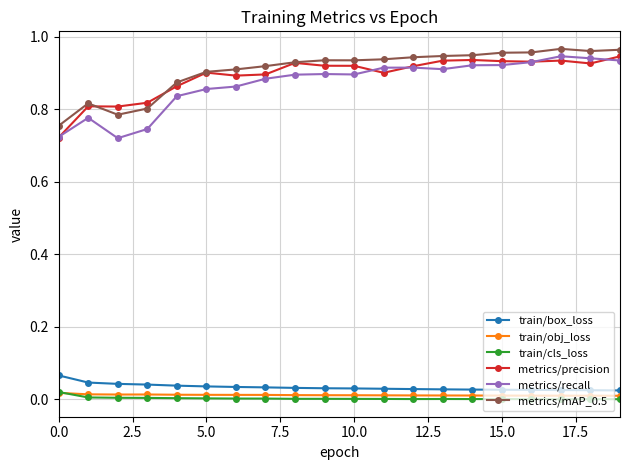

True or false: metrics/mAP_0.5 has more than 0 points higher than both neighbors.

True